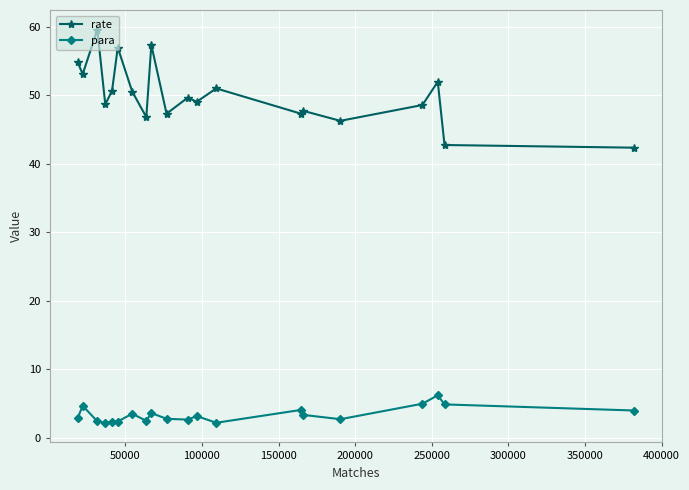

True or false: para and rate intersect in this chart.

False